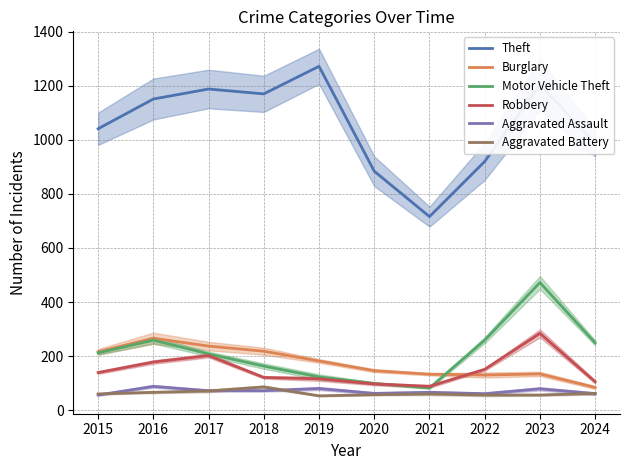

What is the average value of the Aggravated Battery series?

63